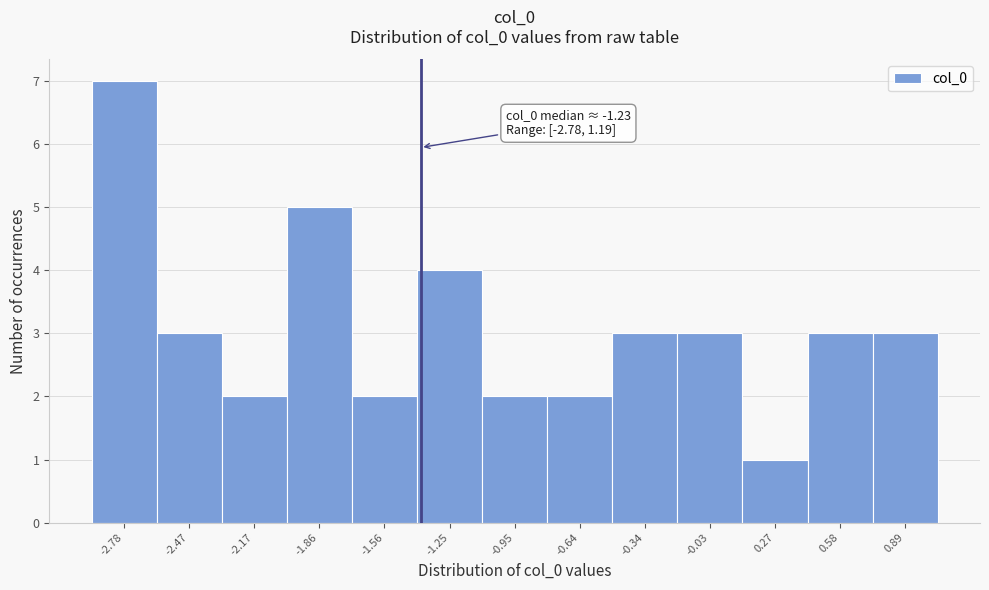

Reading left to right, extract all data points from this chart.

7	3	2	5	2	4	2	2	3	3	1	3	3